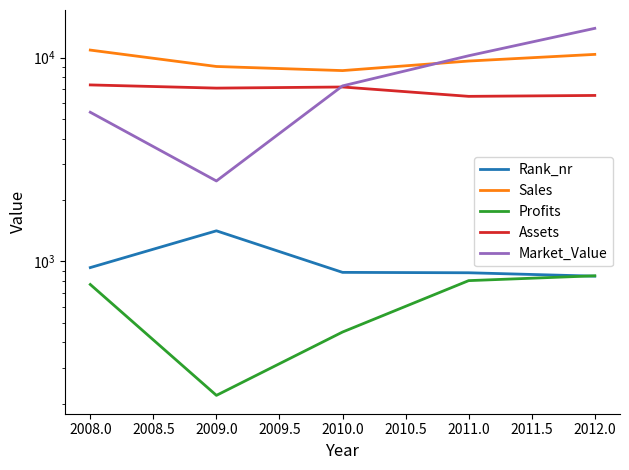

True or false: Rank_nr and Assets intersect in this chart.

False